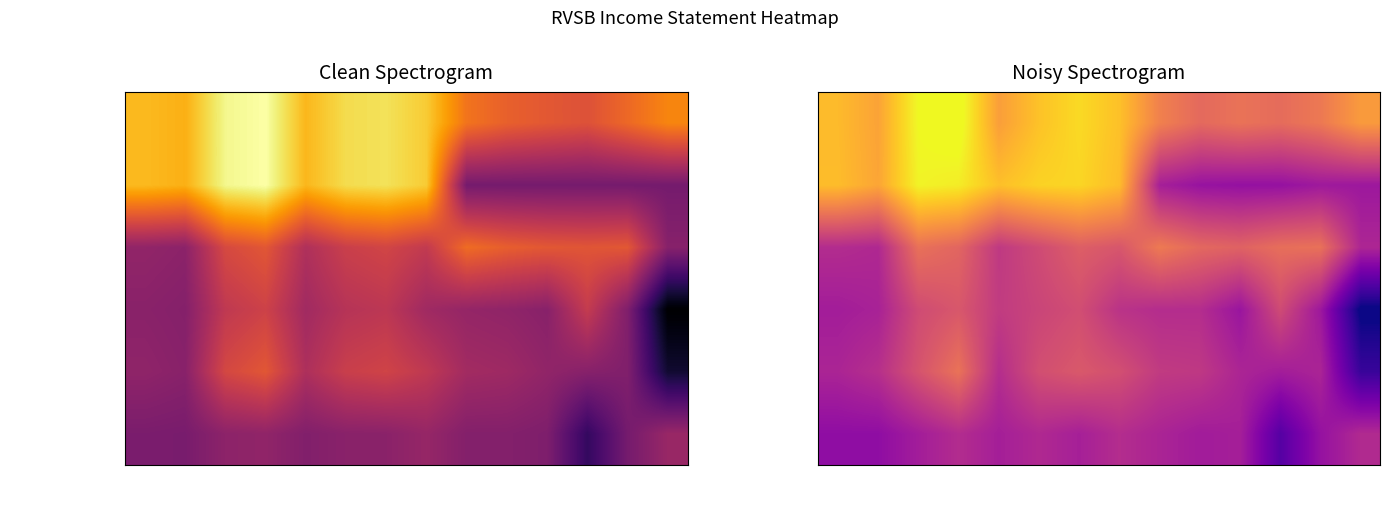

At 2014, list the series in order from largest to smallest.

Operating Income, Total Revenue, Net Income, Income Before Tax, Gross Profit, Income Tax Expense